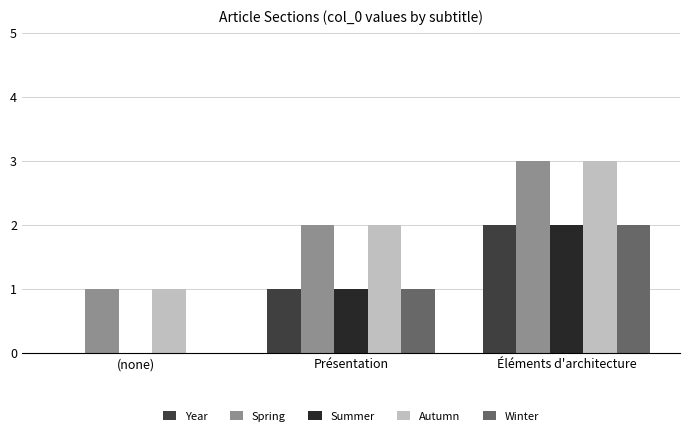

At which label does Autumn reach its peak?

Éléments d'architecture